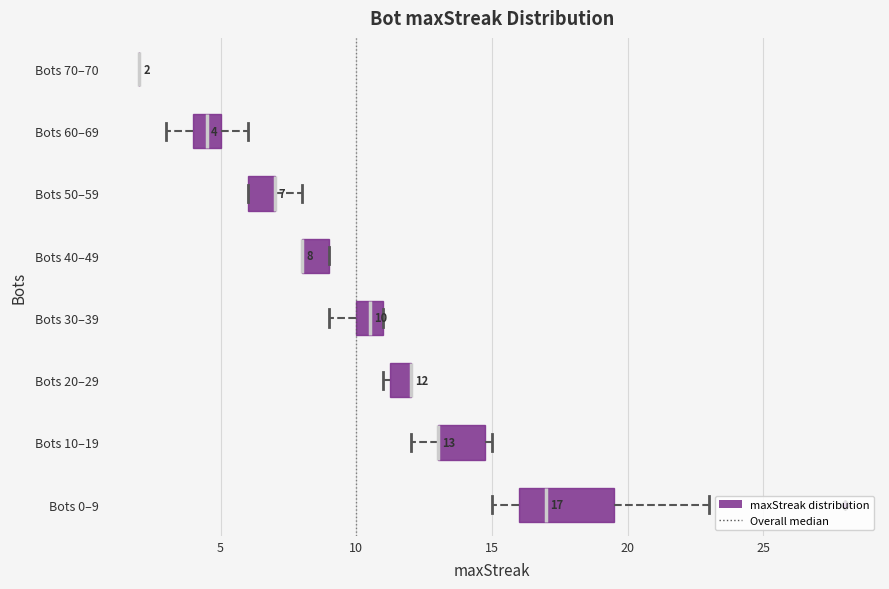

Which box is the widest, from its left edge to its right edge?

Bots 0–9